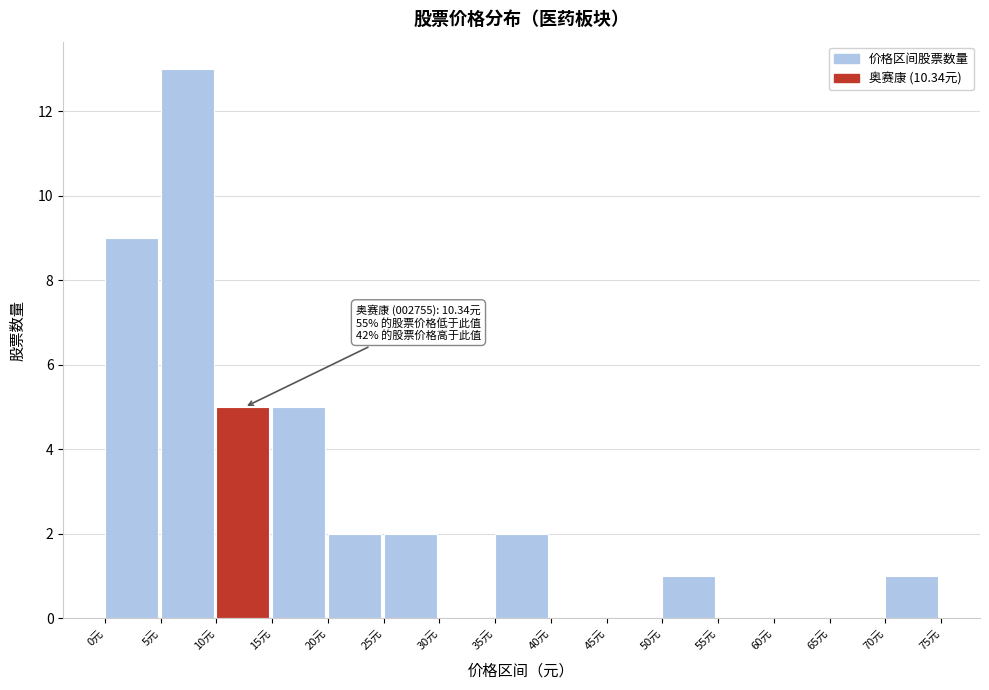

Over which range of the x-axis is the bar tallest?

5 to 10